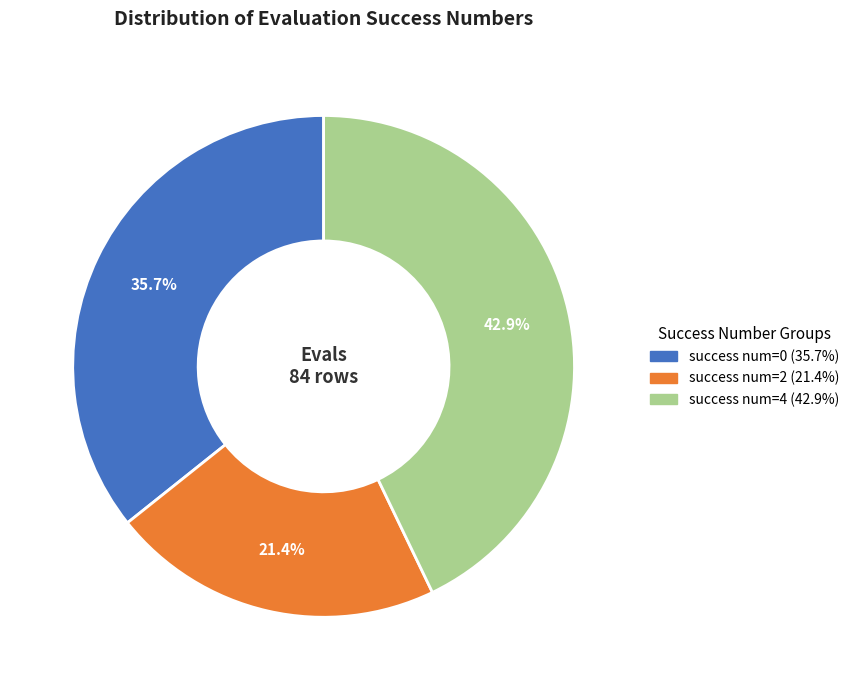

Between success num=2 (21.4%) and success num=4 (42.9%), which is larger?

success num=4 (42.9%)